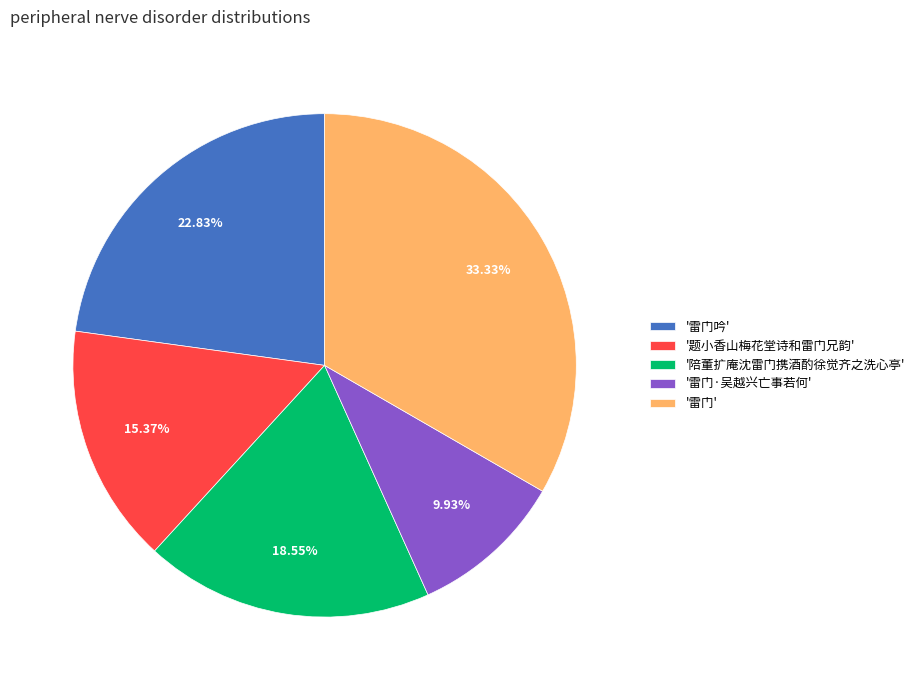

Between '雷门' and '题小香山梅花堂诗和雷门兄韵', which is larger?

'雷门'